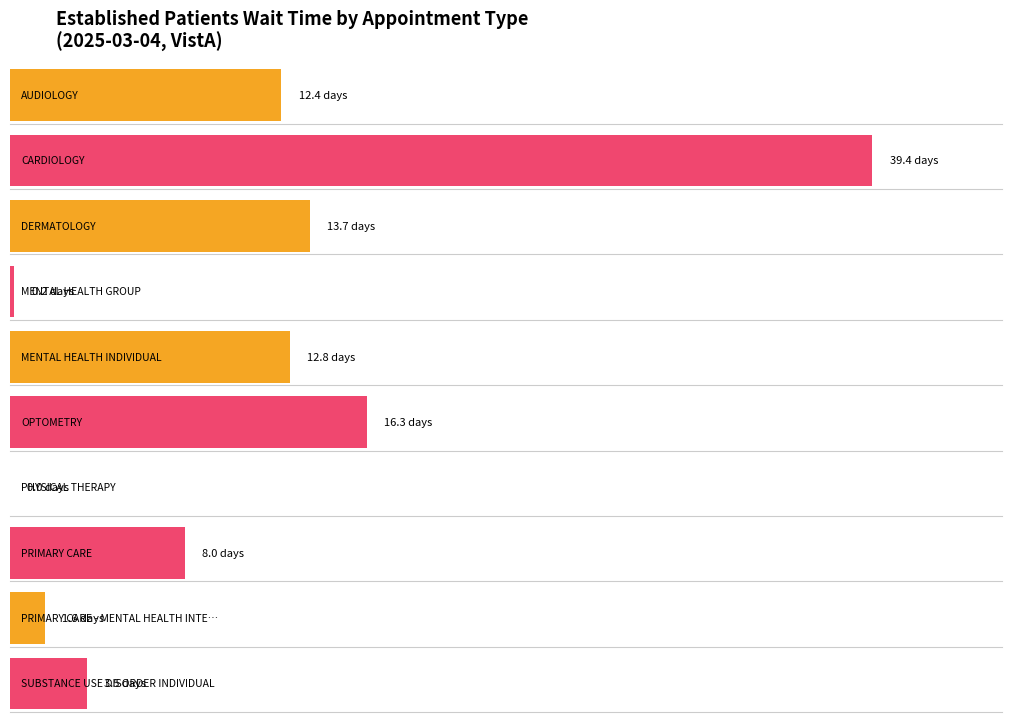

What value does the data have at MENTAL HEALTH GROUP?

0.2